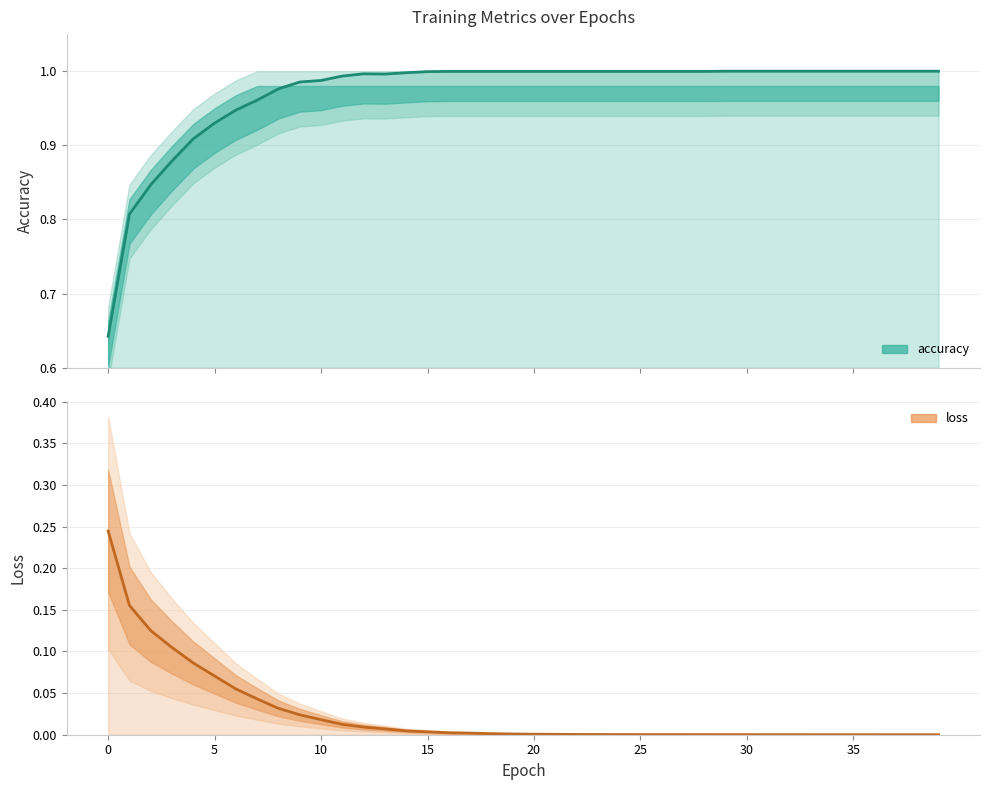

The accuracy series shows 1.6 at 25. True or false?

False